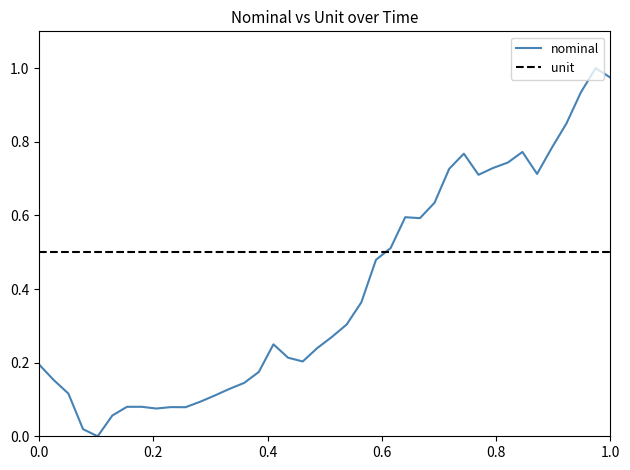

Does the chart have visible grid lines?

No